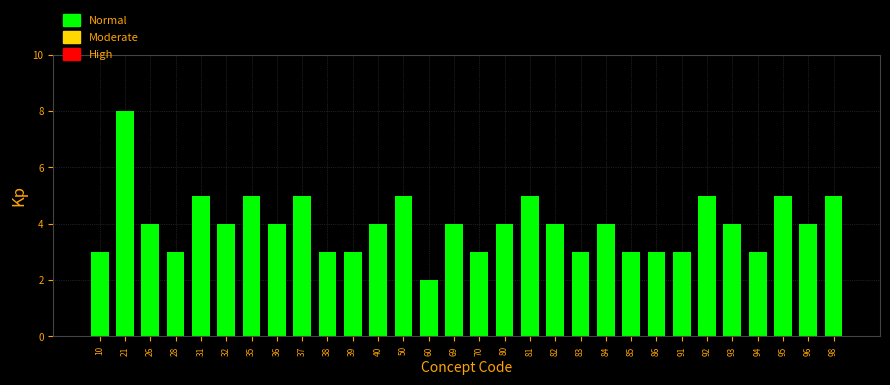

Reading left to right, transcribe all the data shown in this chart.

10=3	21=8	26=4	28=3	31=5	32=4	35=5	36=4	37=5	38=3	39=3	40=4	50=5	60=2	69=4	70=3	80=4	81=5	82=4	83=3	84=4	85=3	86=3	91=3	92=5	93=4	94=3	95=5	96=4	98=5